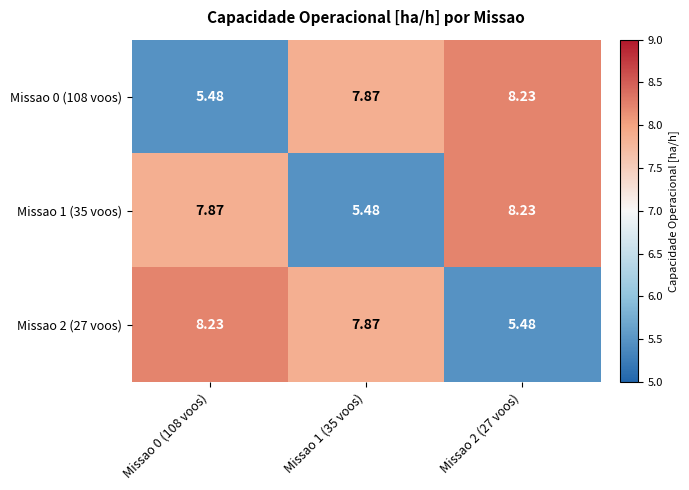

How many values in the Missao 2 (27 voos) series are below 7?

1